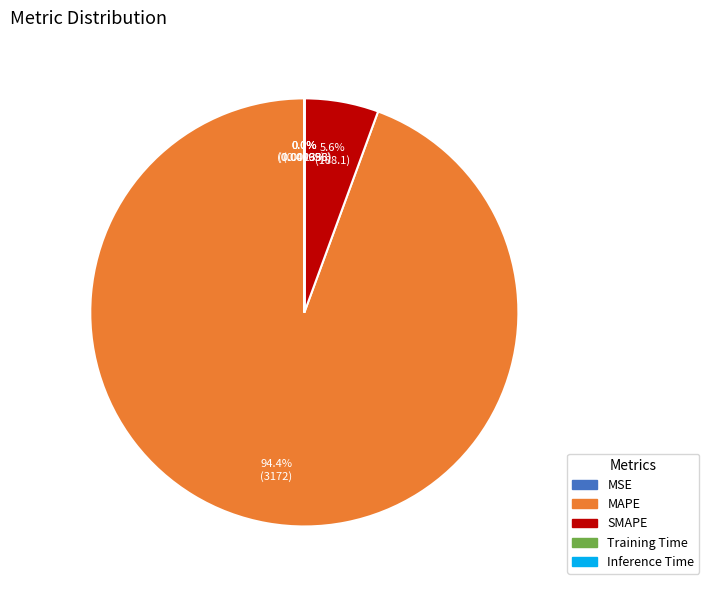

Which category has the biggest portion of the pie?

MAPE